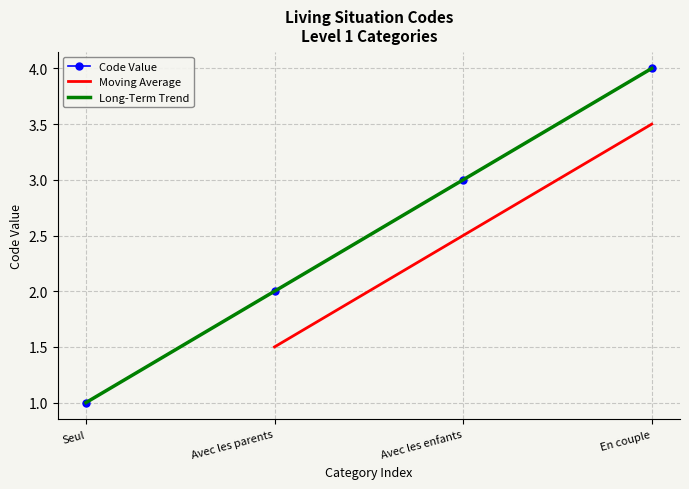

How many values are below 3?

2